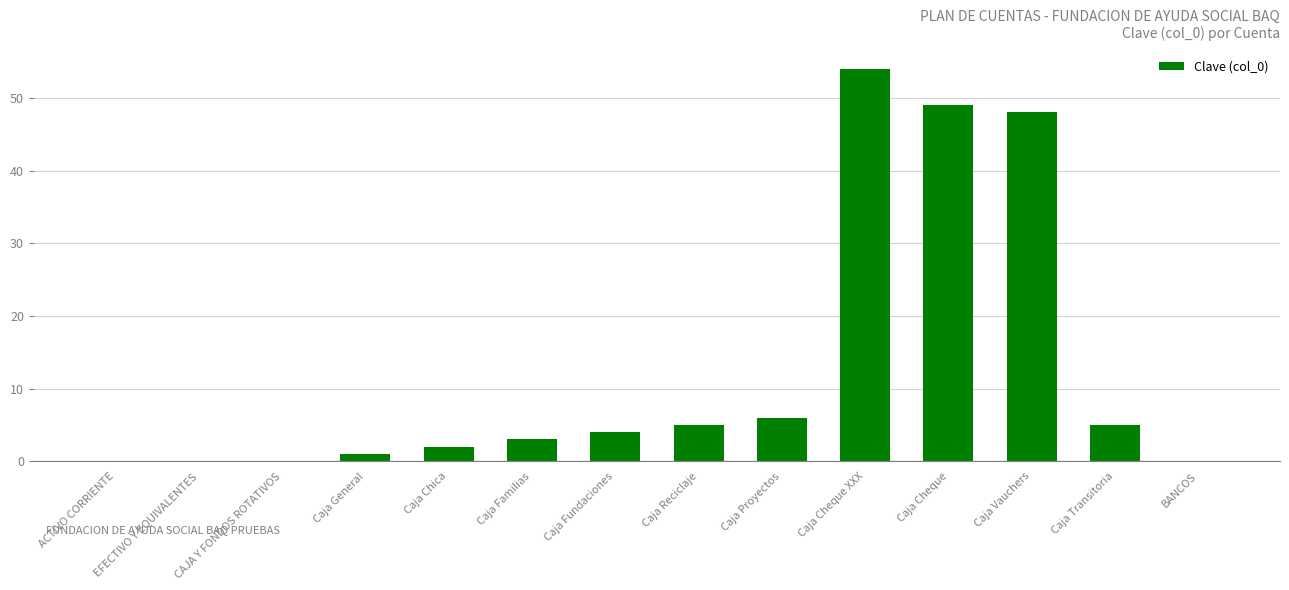

How many categories are shown in the chart?

14